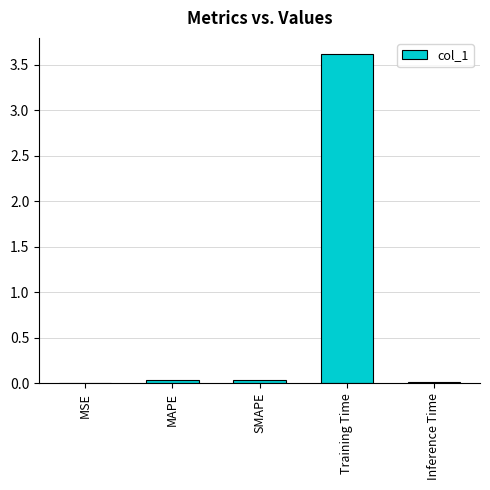

Which has a higher value, MSE or MAPE?

MAPE